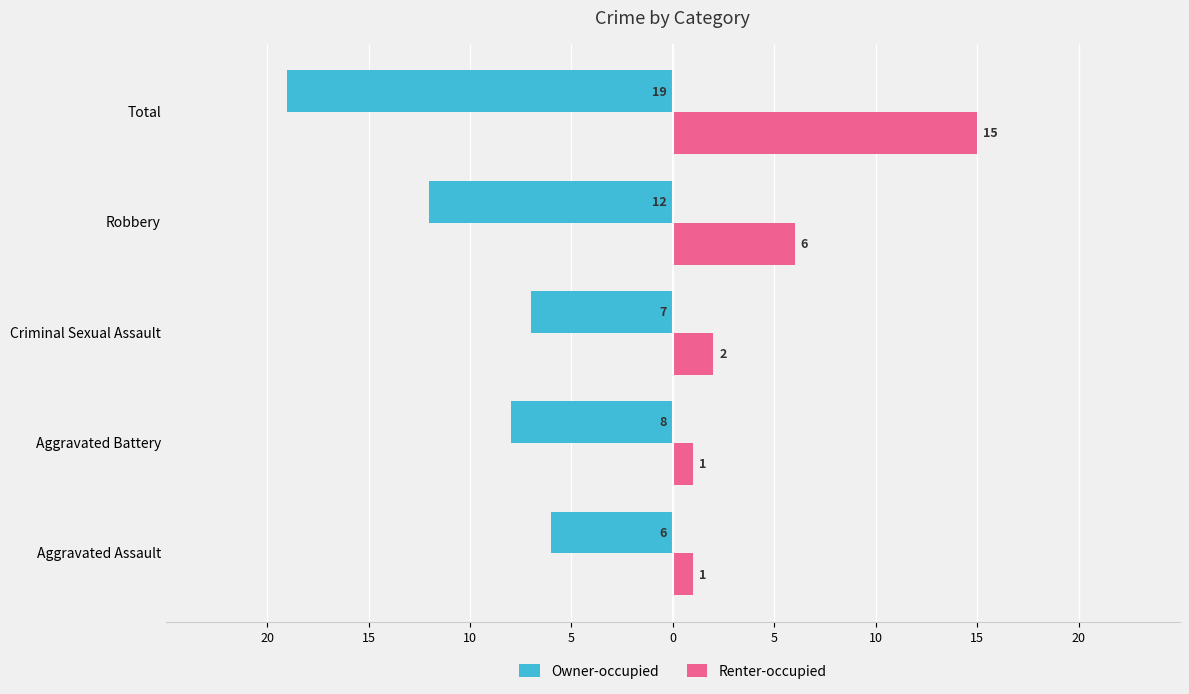

What are all the series names shown in the legend?

Owner-occupied, Renter-occupied